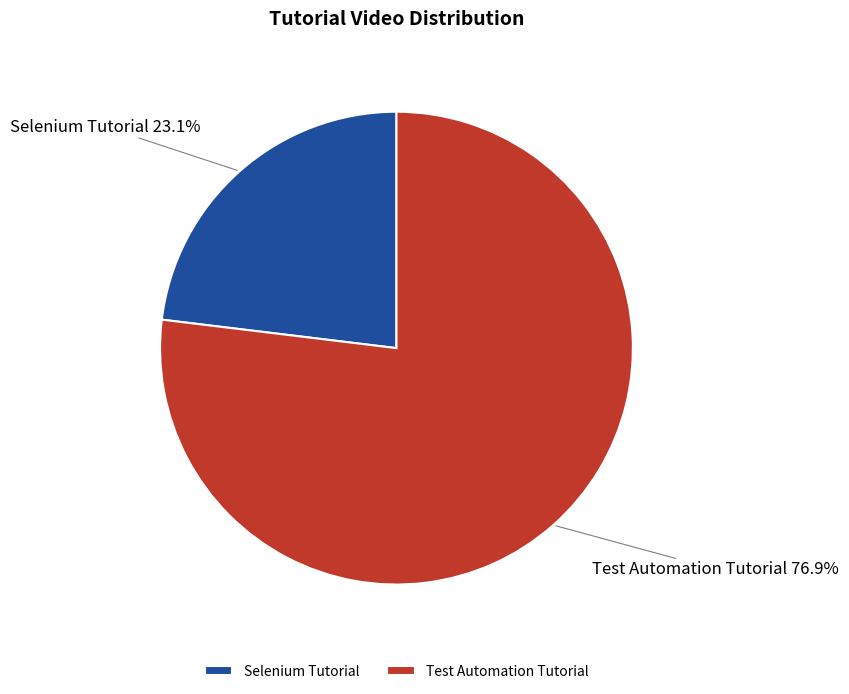

Between Selenium Tutorial and Test Automation Tutorial, which is larger?

Test Automation Tutorial